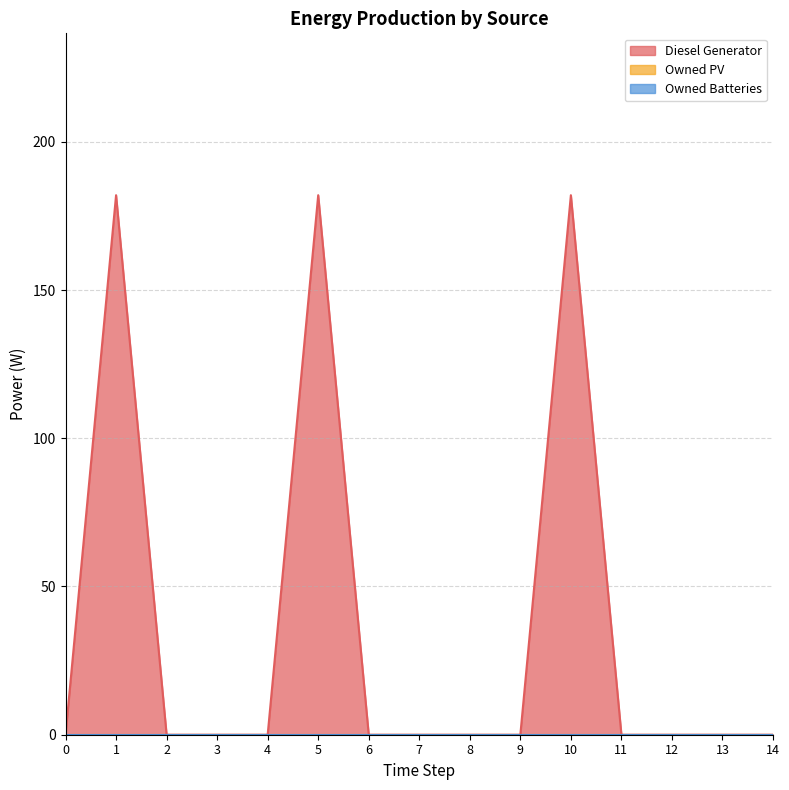

True or false: Diesel Generator has more than 1 points higher than both neighbors.

True